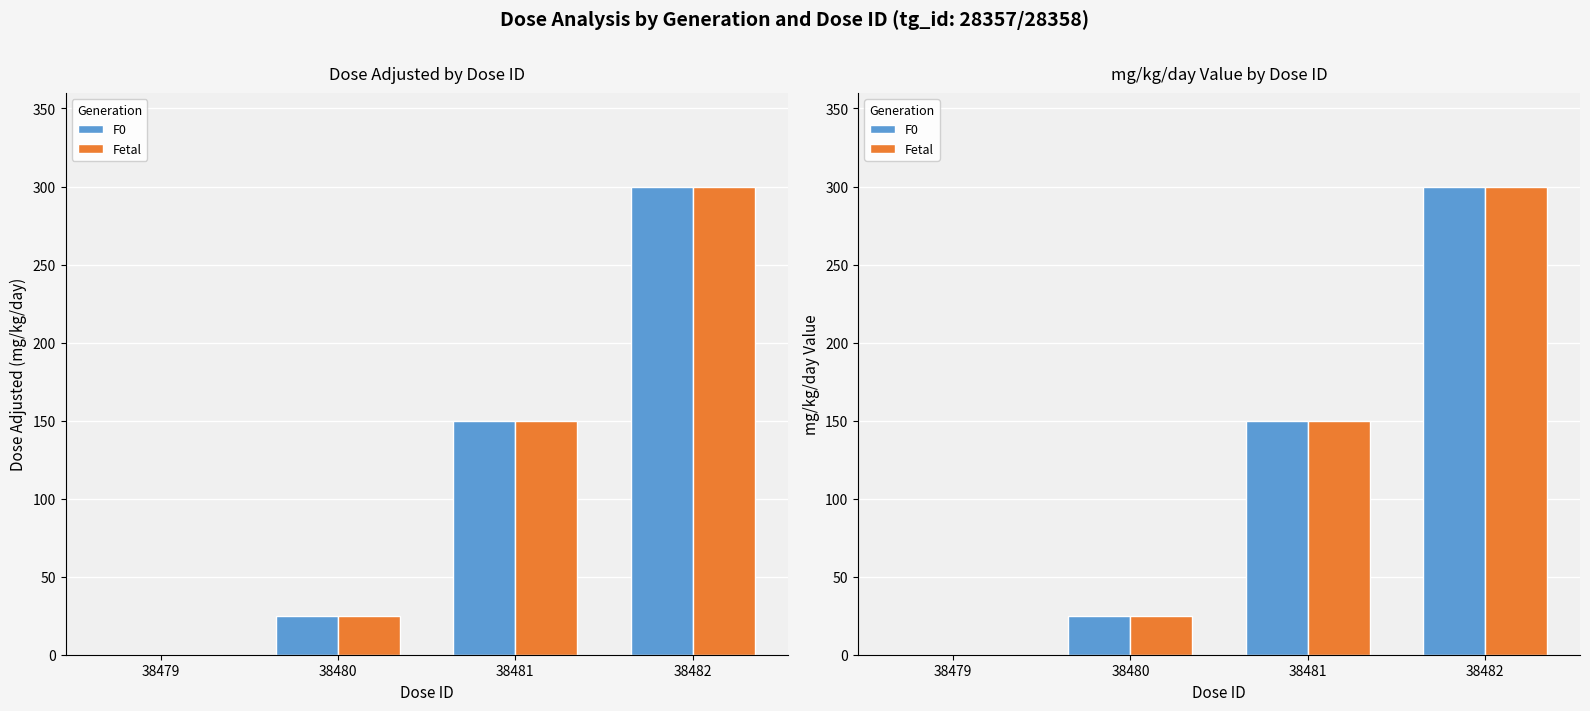

Does the chart contain any negative values?

No